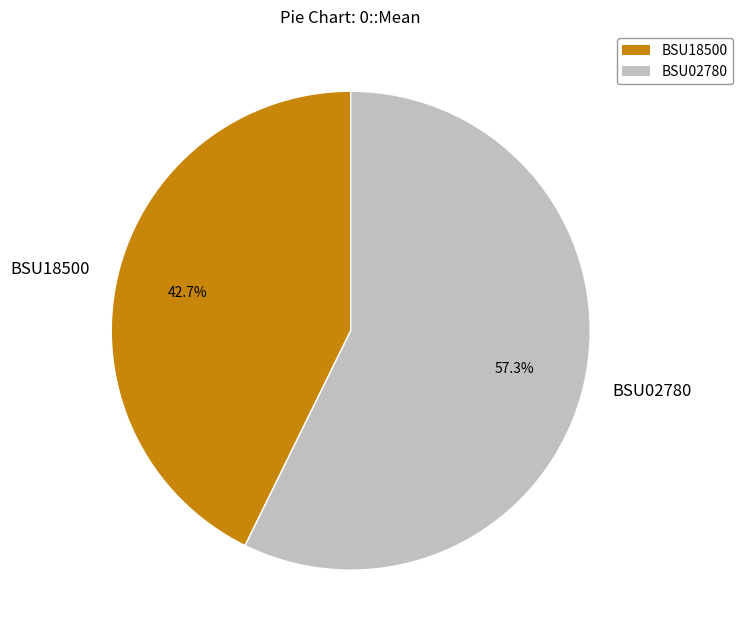

How many slices are in this pie chart?

2